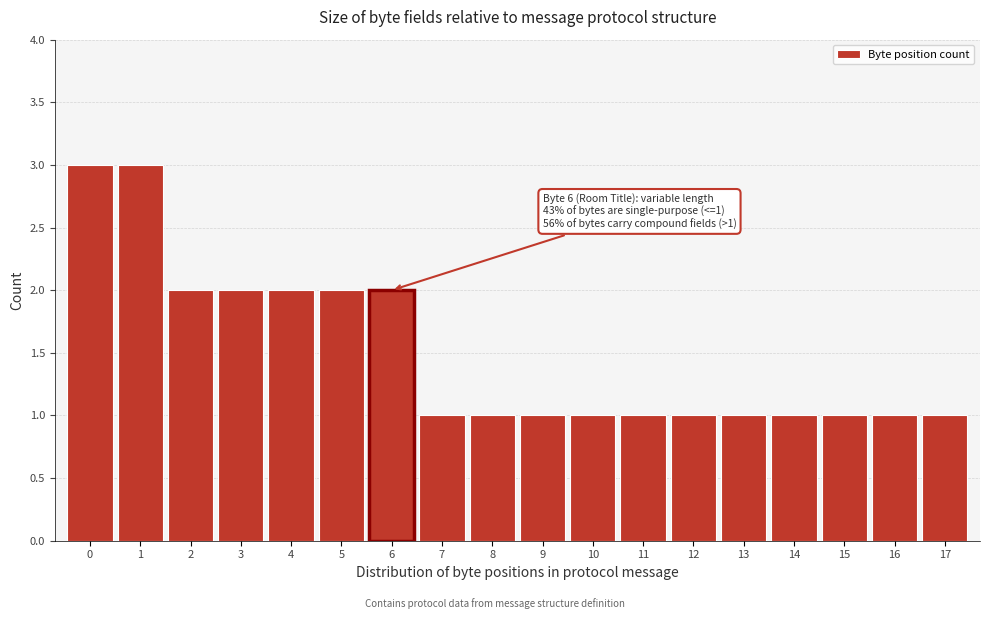

Reading left to right, extract all data points from this chart.

3	3	2	2	2	2	2	1	1	1	1	1	1	1	1	1	1	1